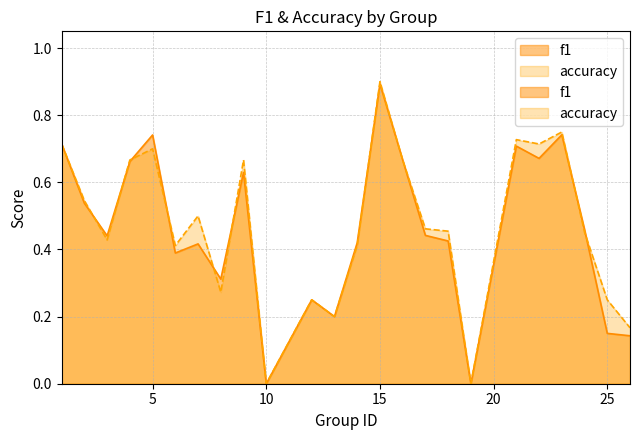

The value of accuracy at 15 is 0.4. True or false?

False